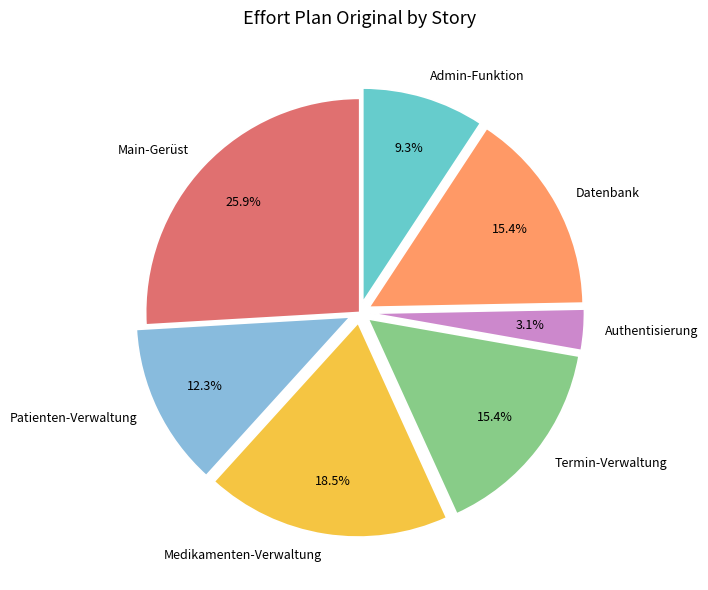

Approximately how many times larger is the value at Main-Gerüst compared to Admin-Funktion?

2.8